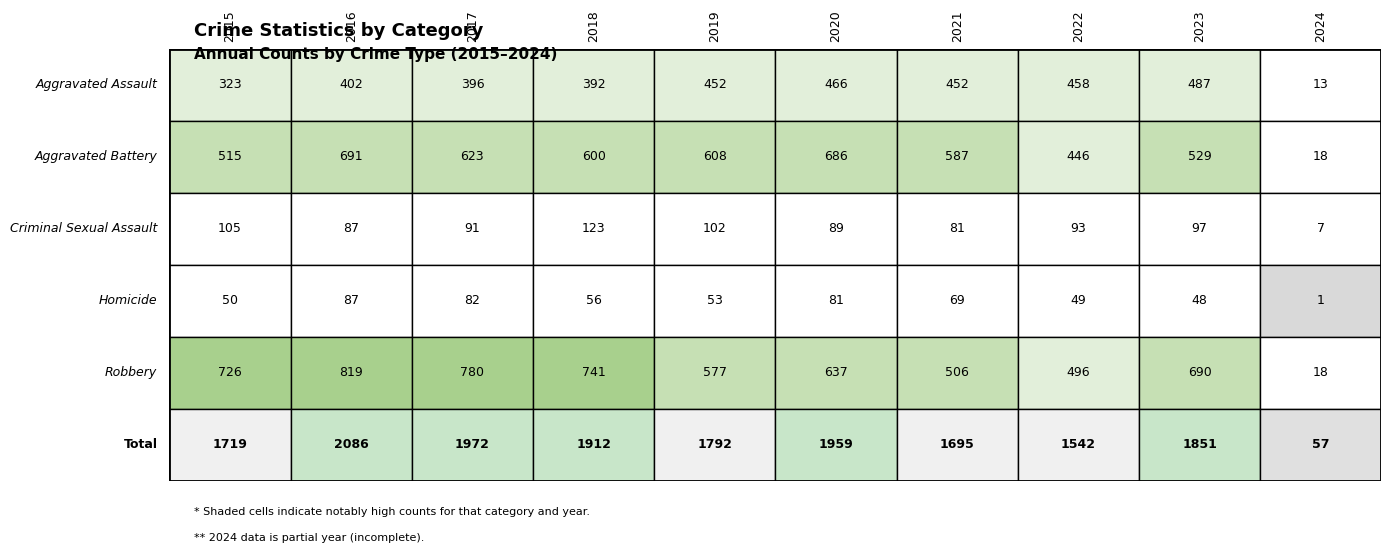

What is the difference between the Aggravated Battery values at 2020 and 2023?

157